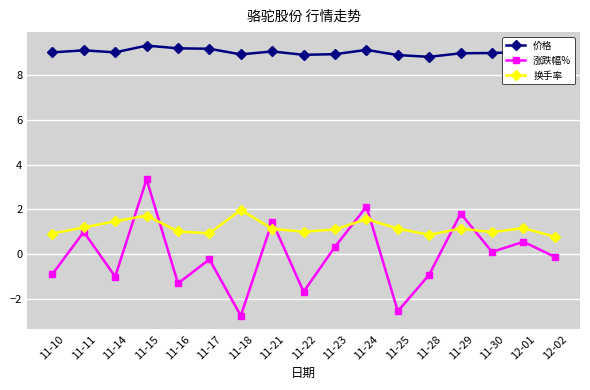

Where does the 换手率 series first go above 1?

11-11